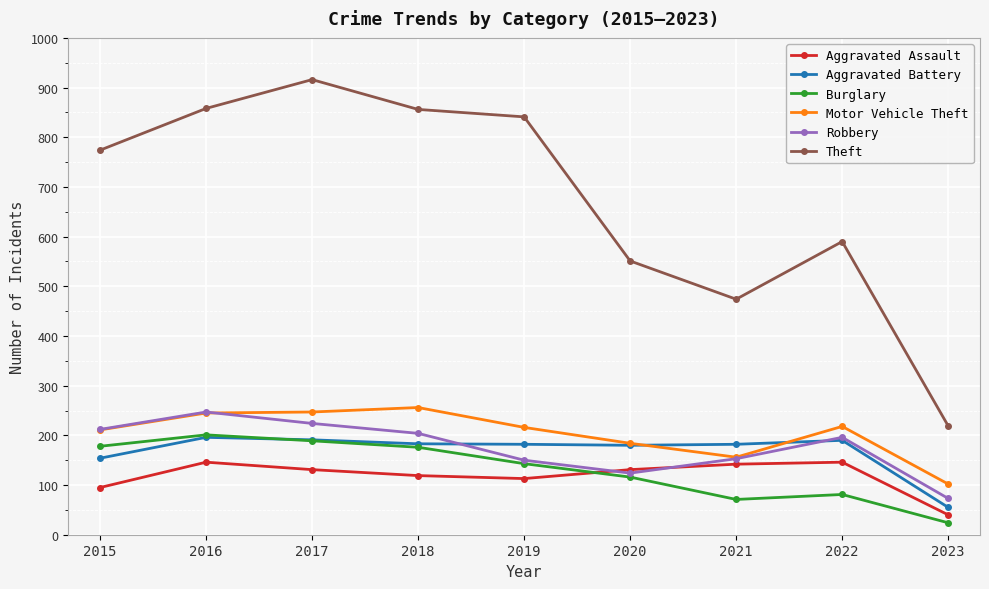

Count the number of data series in this chart.

6